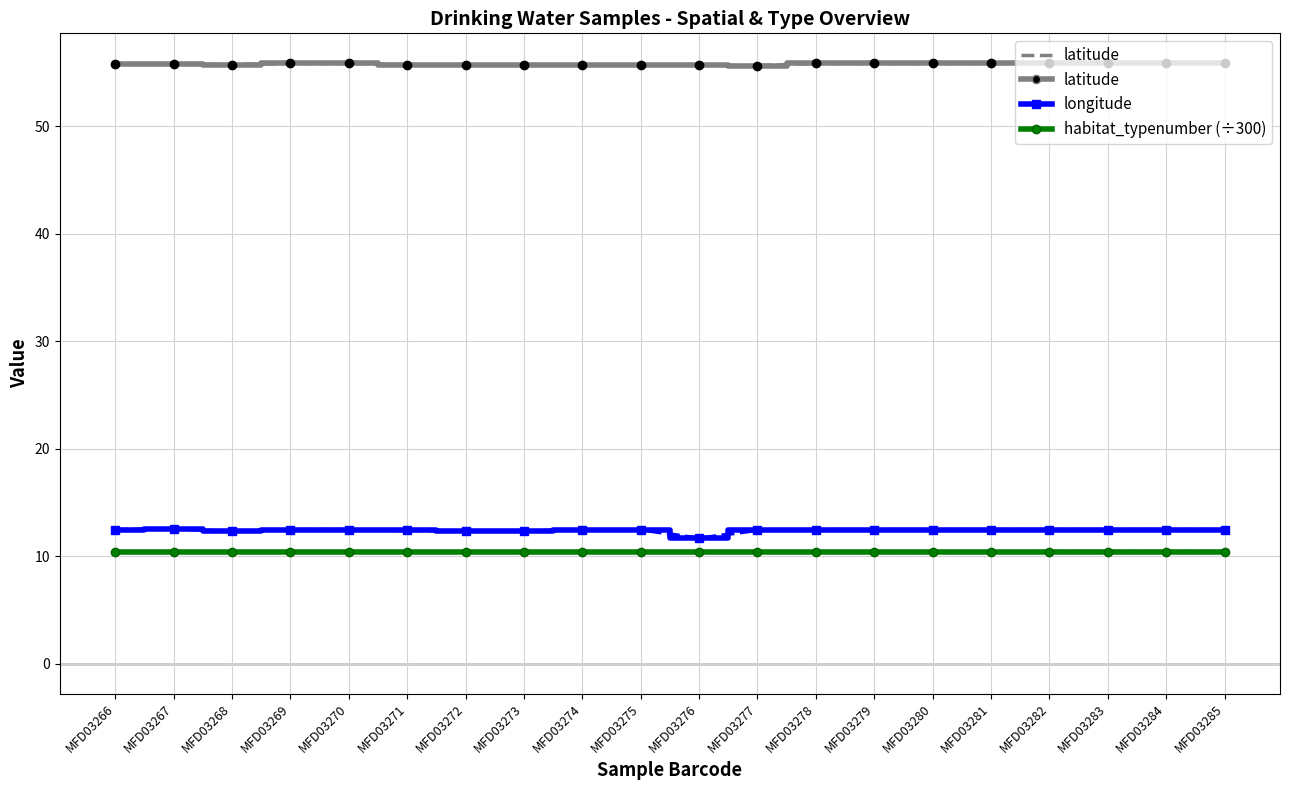

What is the total value across all series at MFD03271?

78.5